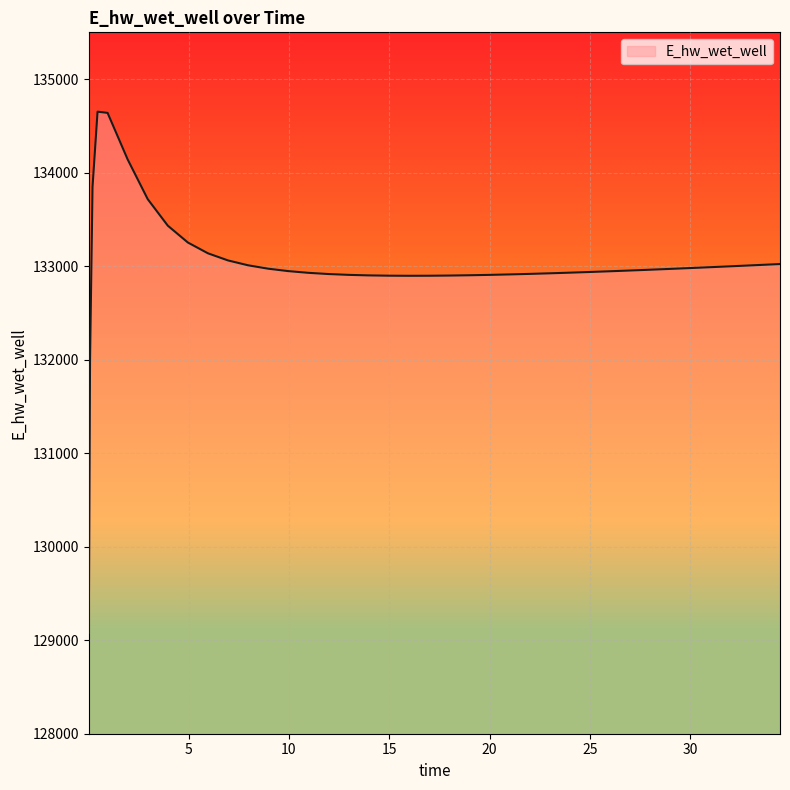

What is the difference between the maximum and minimum values?

5572.5